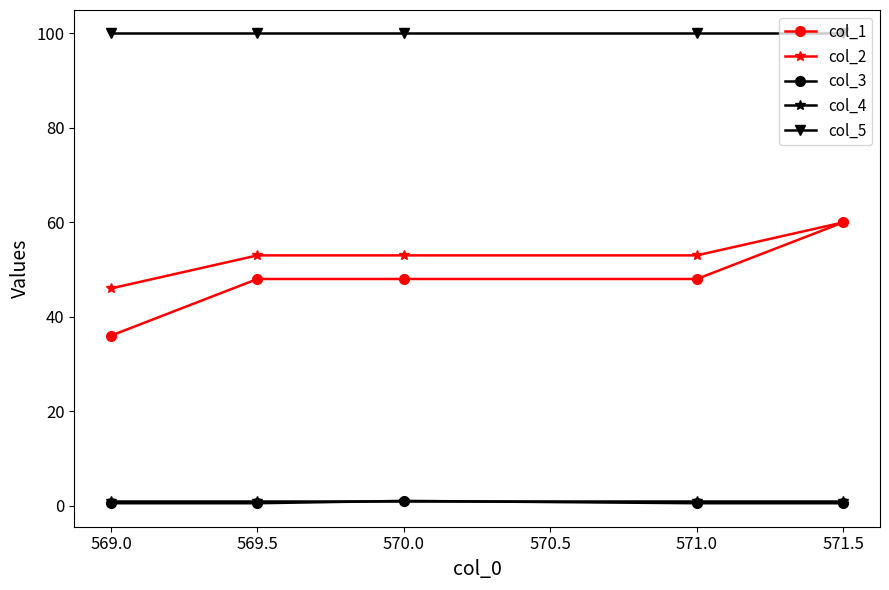

At how many categories does at least one series exceed 57?

5